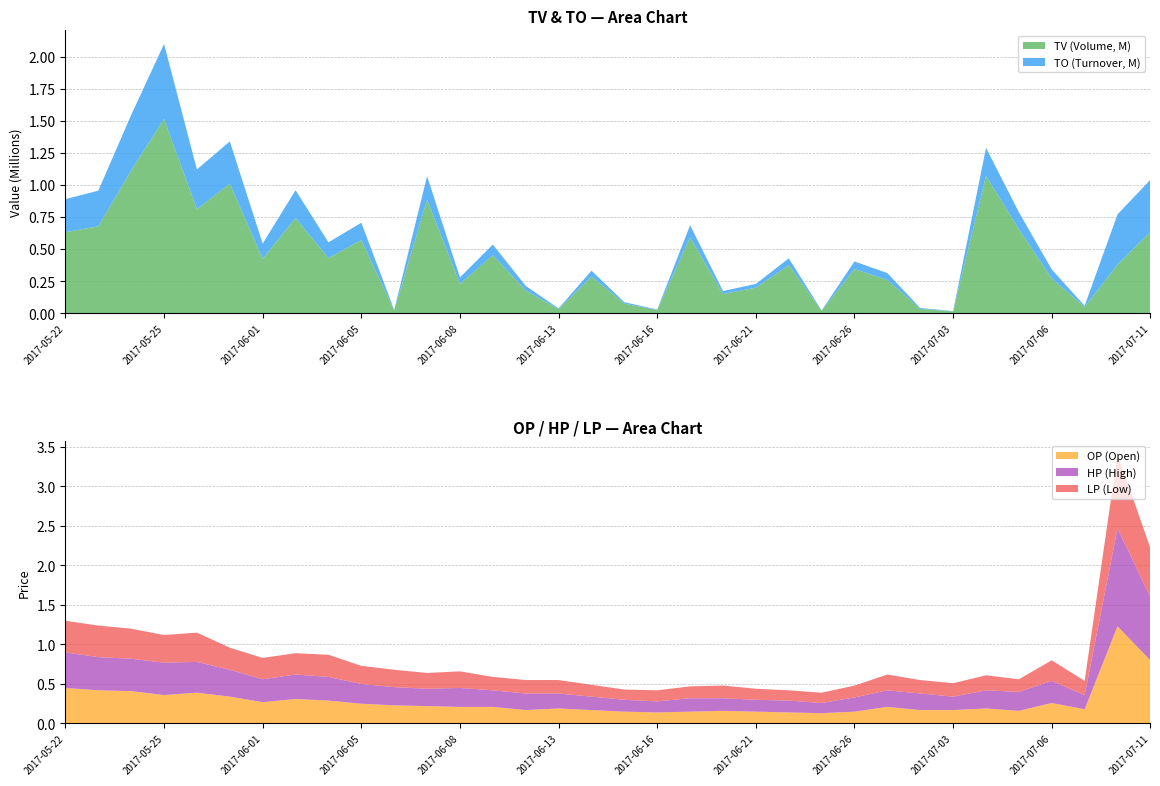

What is the highest value of the TV (Volume, M) series?

1.5